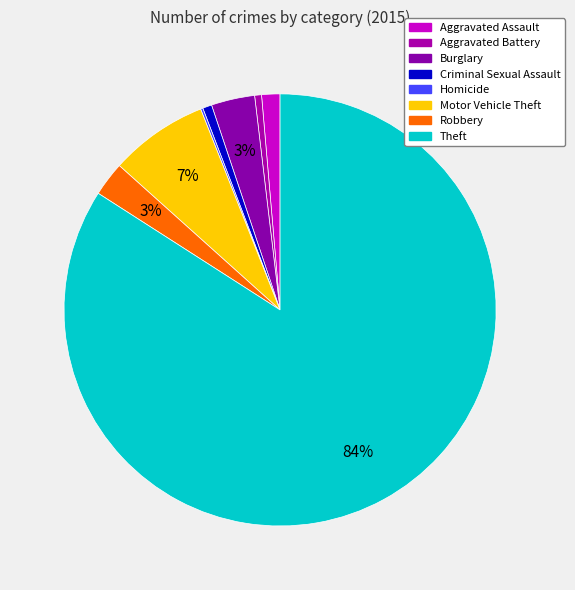

Which category has the biggest portion of the pie?

Theft